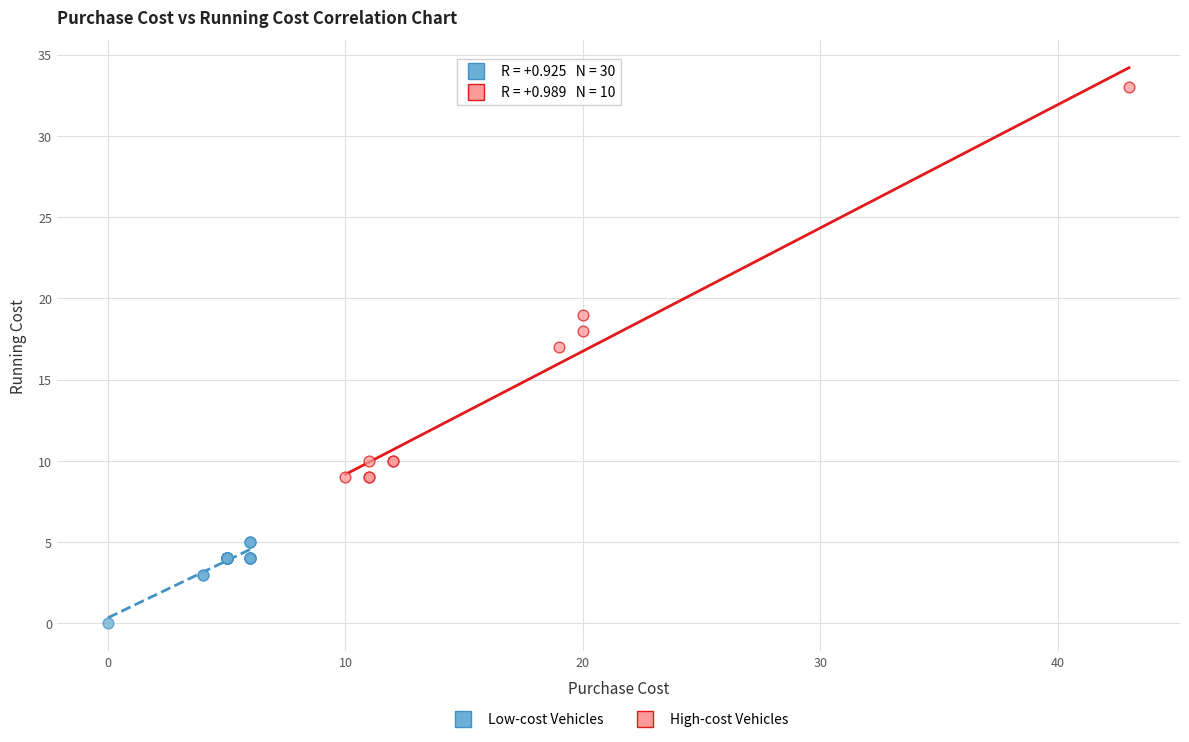

Which series reaches the maximum Y coordinate?

High-cost Vehicles